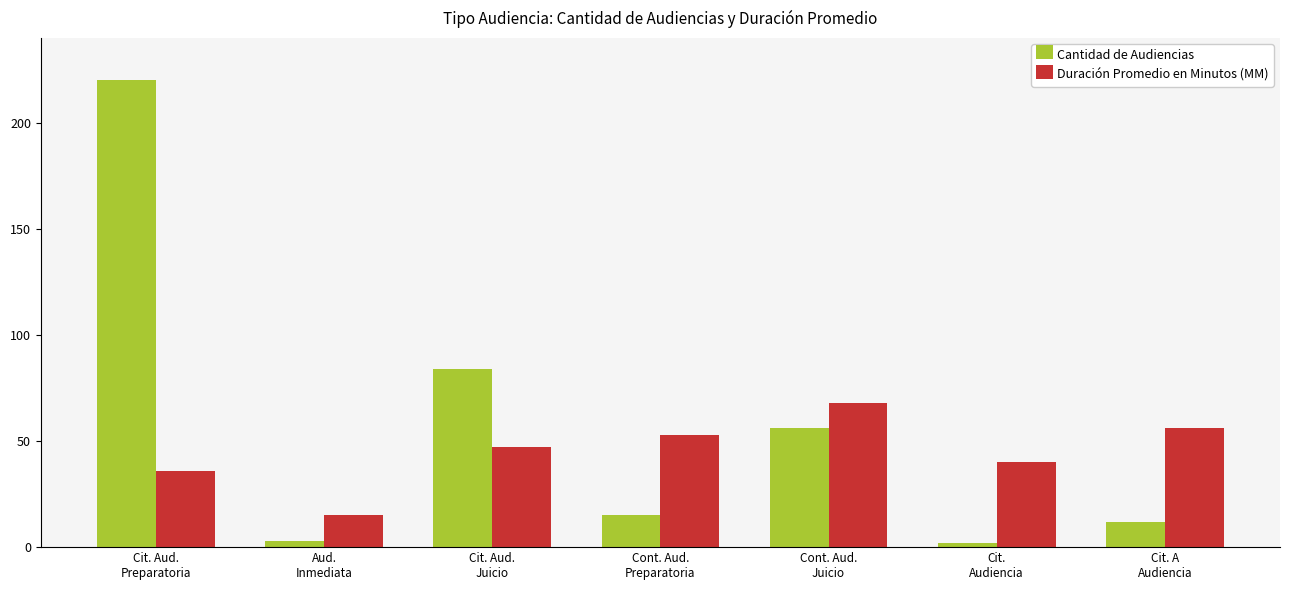

List the series in order of their peak value, lowest first.

Duración Promedio en Minutos (MM), Cantidad de Audiencias